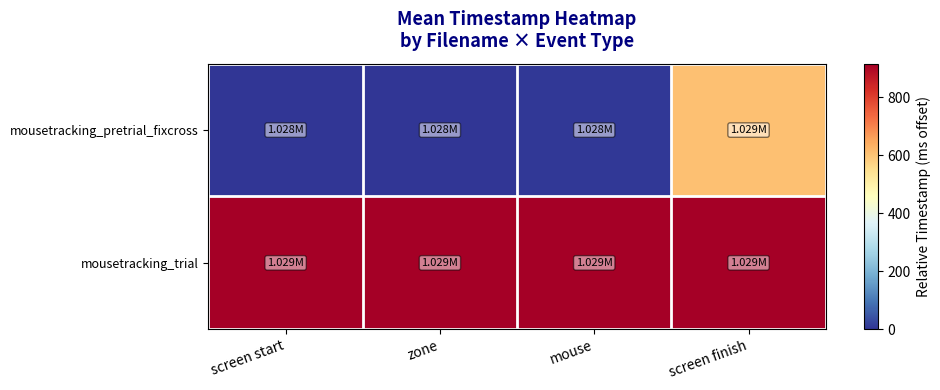

Which series changed the most between mouse and screen finish?

mousetracking_pretrial_fixcross